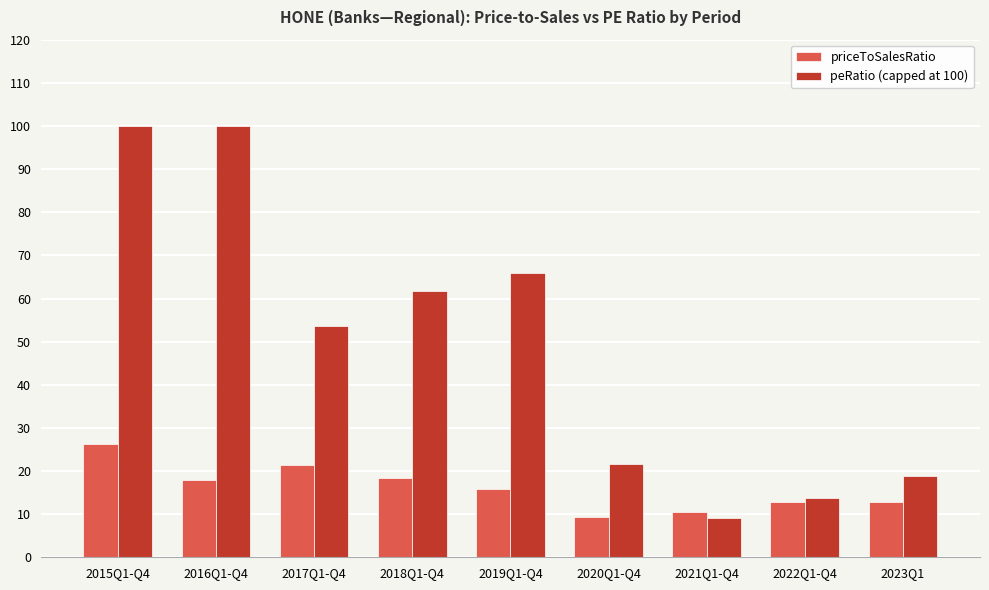

What is the difference between the highest and lowest values at 2019Q1-Q4?

50.2